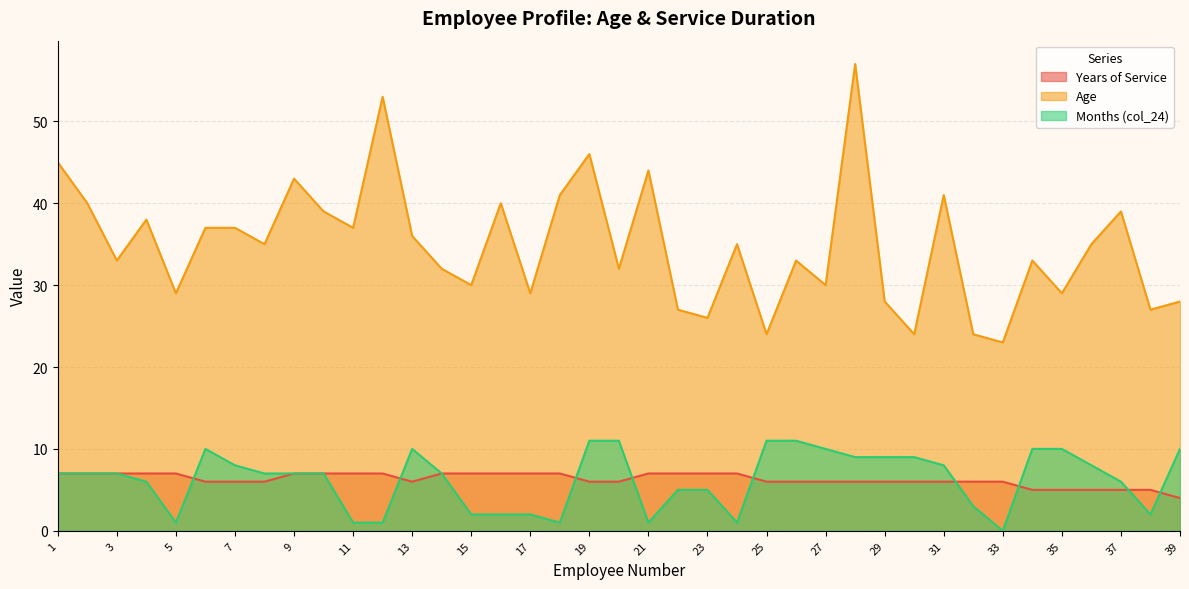

How many lines are shown in the chart?

3